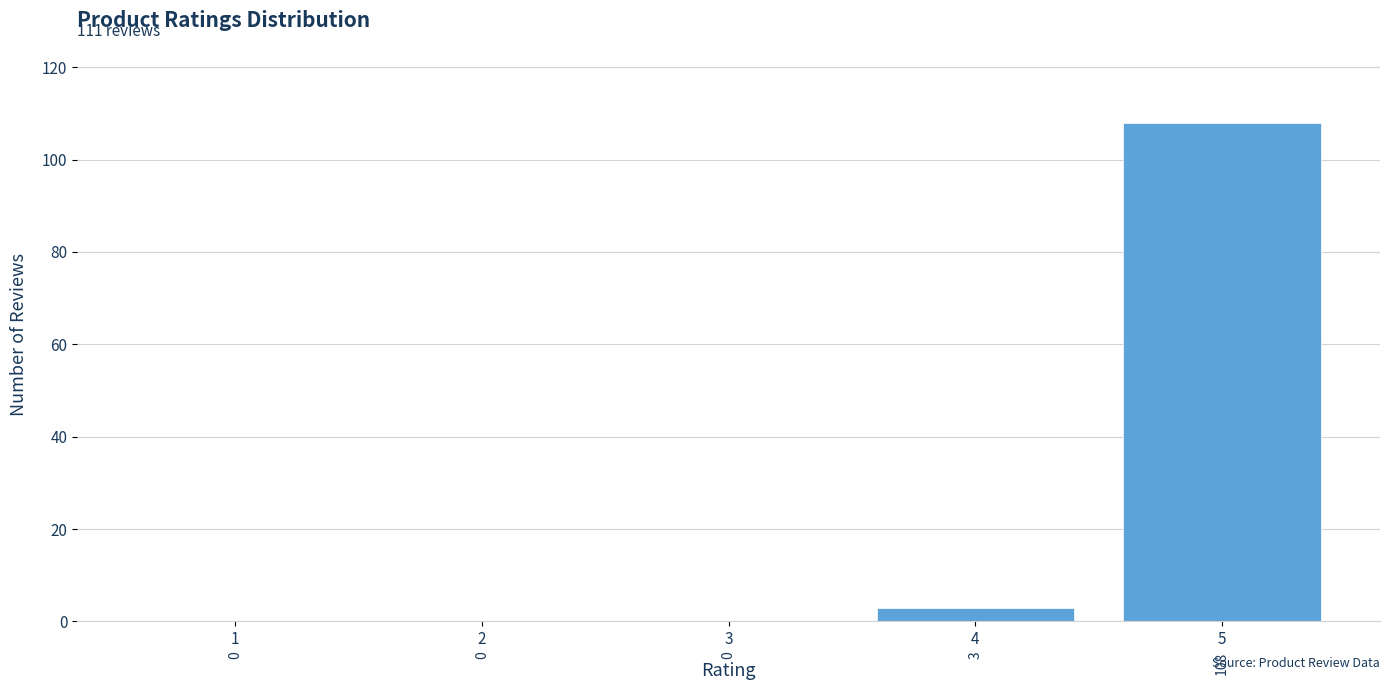

Reading left to right, transcribe all the data shown in this chart.

1=0	2=0	3=0	4=3	5=108